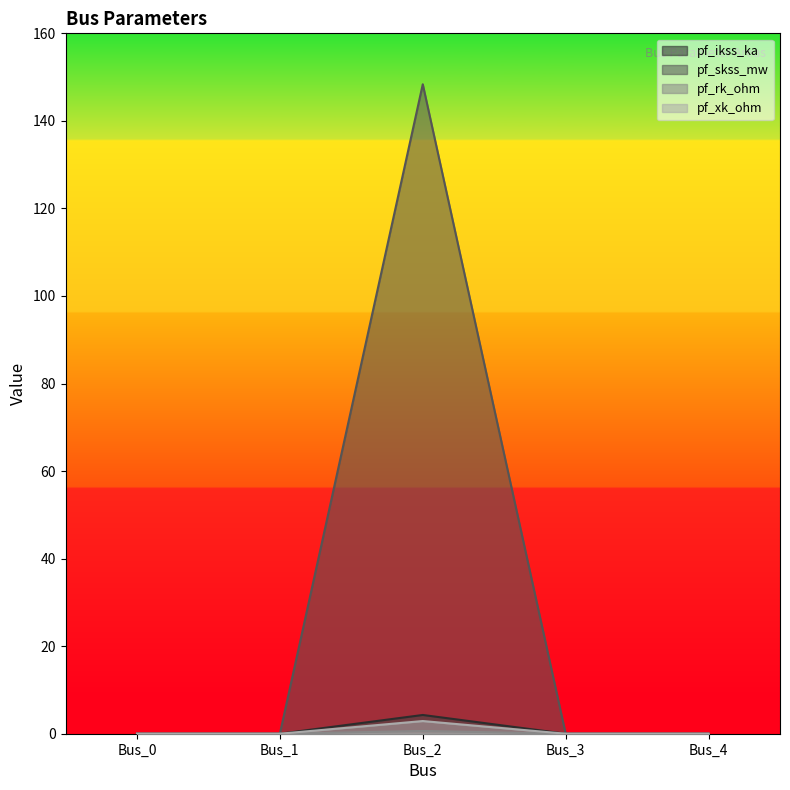

What is the sum of the pf_xk_ohm values at Bus_2 and Bus_0?

2.9